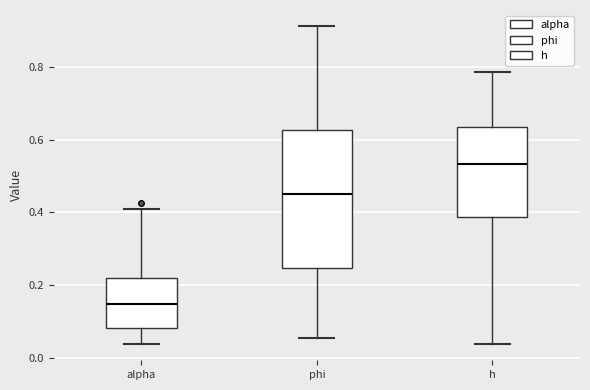

Reading left to right, transcribe this box plot: for each box, give where its median line is, the range the box spans, and where its two whiskers end, as read against the y-axis. The values are not printed on the chart, so give them approximately, as read against the axis.

alpha: median 0.14, box 0.08 to 0.22, whiskers 0.04 to 0.40
phi: median 0.44, box 0.24 to 0.62, whiskers 0.06 to 0.92
h: median 0.54, box 0.38 to 0.64, whiskers 0.04 to 0.78